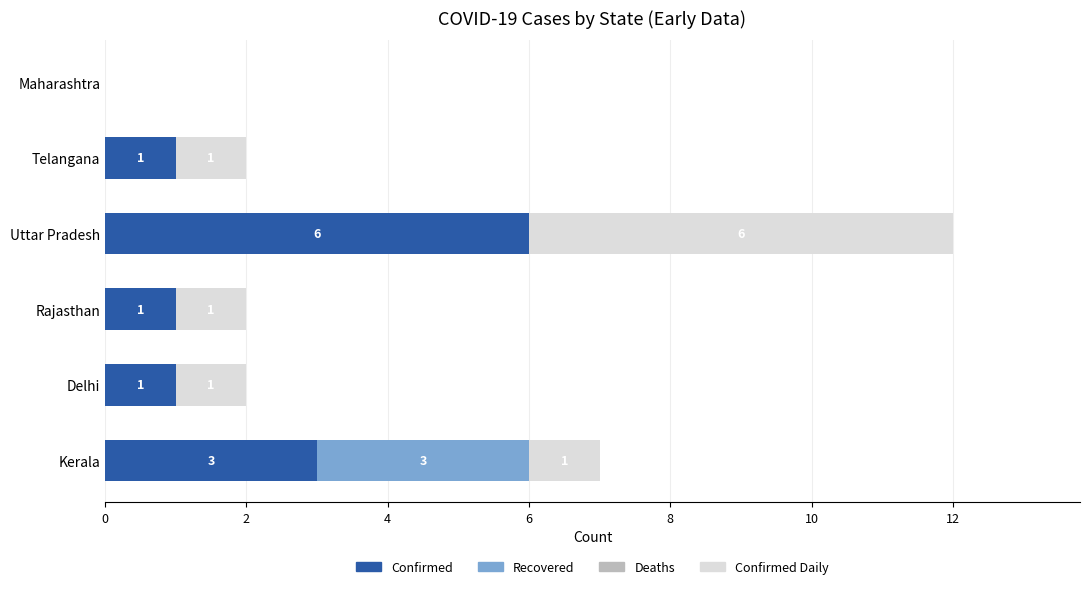

What is the highest value of the Confirmed series?

6